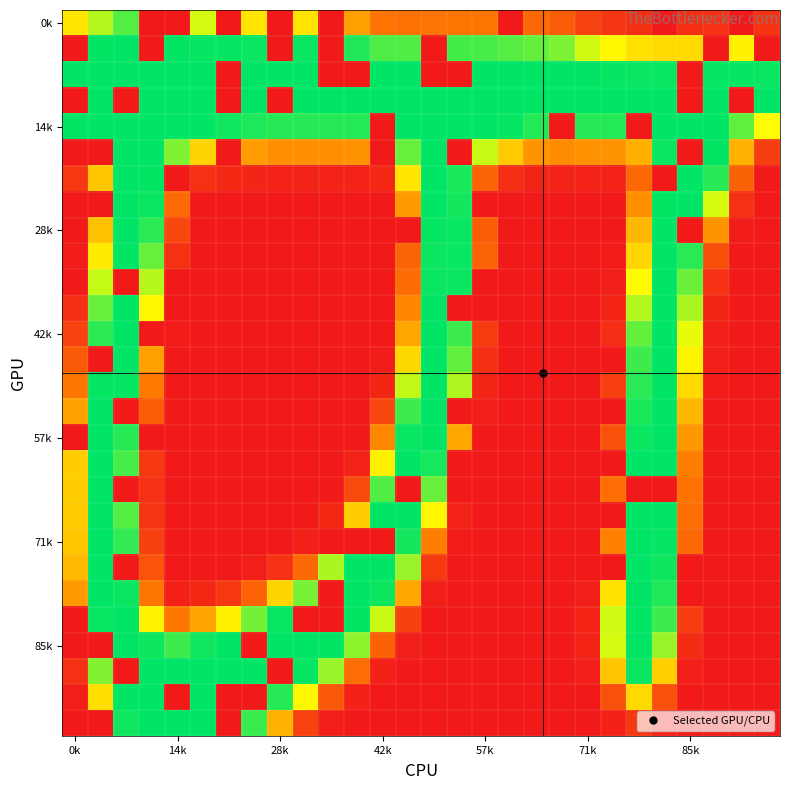

What is the greatest value displayed?

255